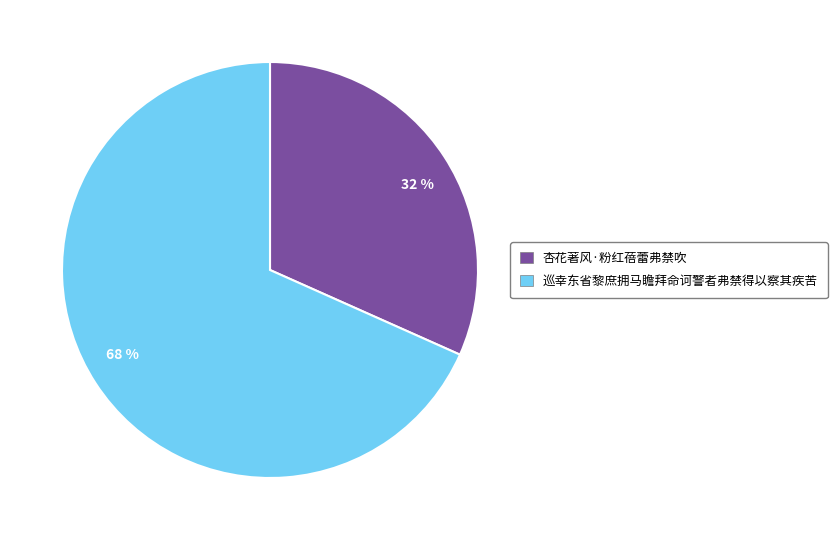

What is the majority slice?

68 %